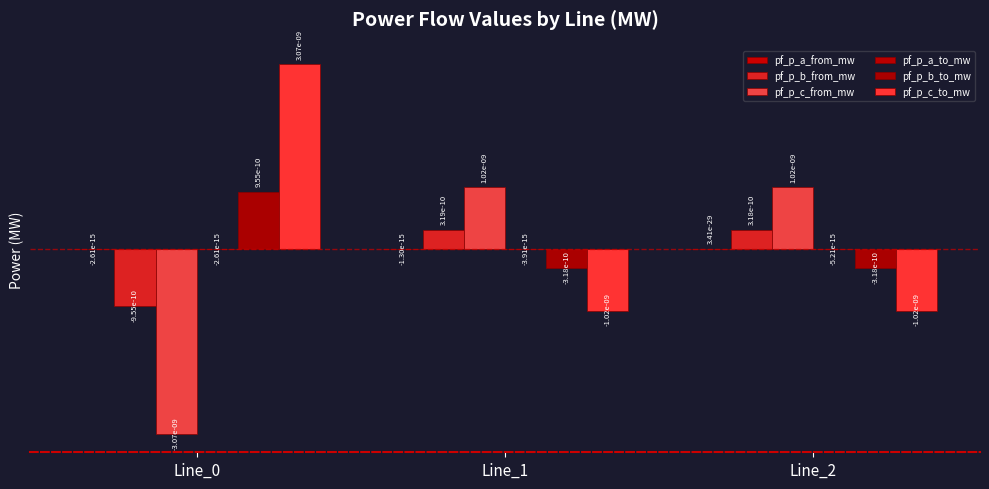

At Line_2, list the series in order from smallest to largest.

pf_p_c_to_mw, pf_p_b_to_mw, pf_p_a_to_mw, pf_p_a_from_mw, pf_p_b_from_mw, pf_p_c_from_mw